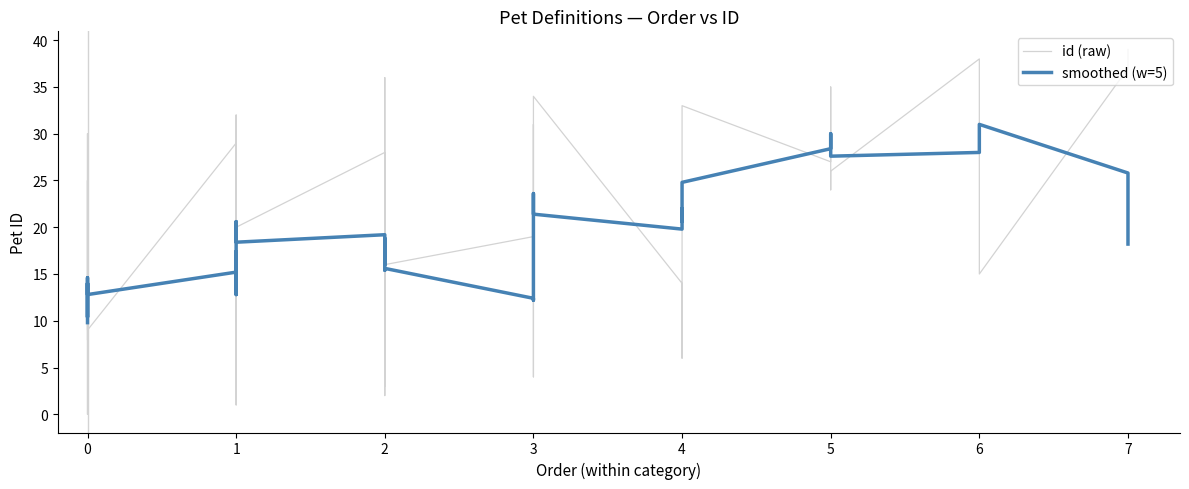

Count the number of categories in the chart.

40